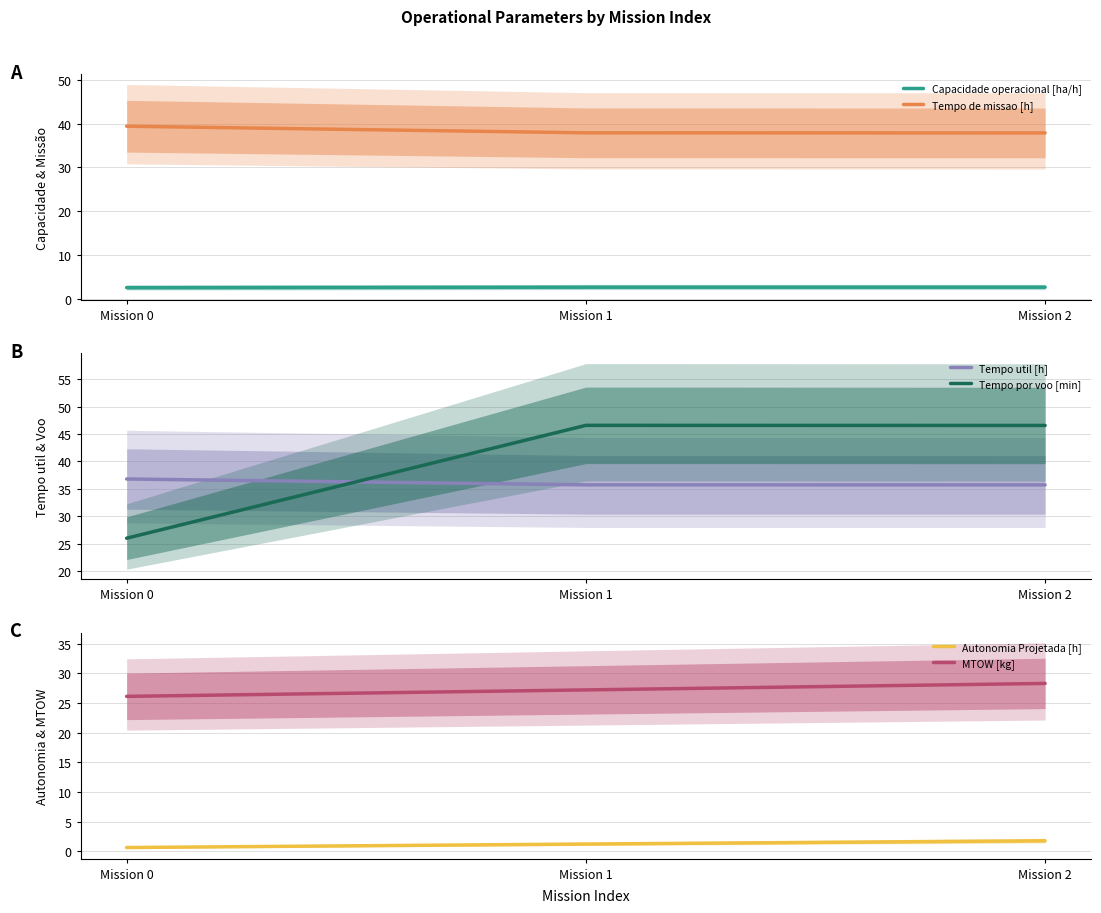

How many lines are shown in the chart?

6